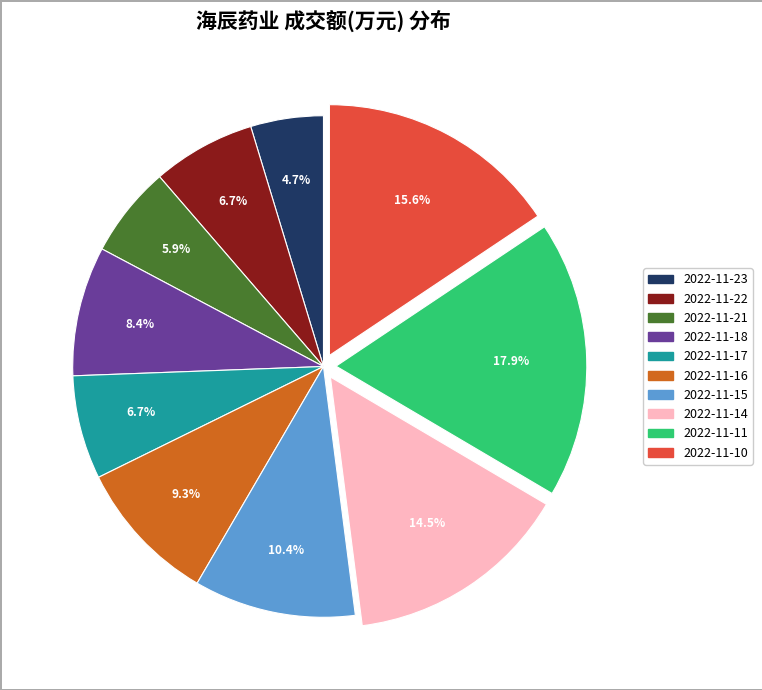

Do 2022-11-22 and 2022-11-15 together represent more than half of the pie?

No